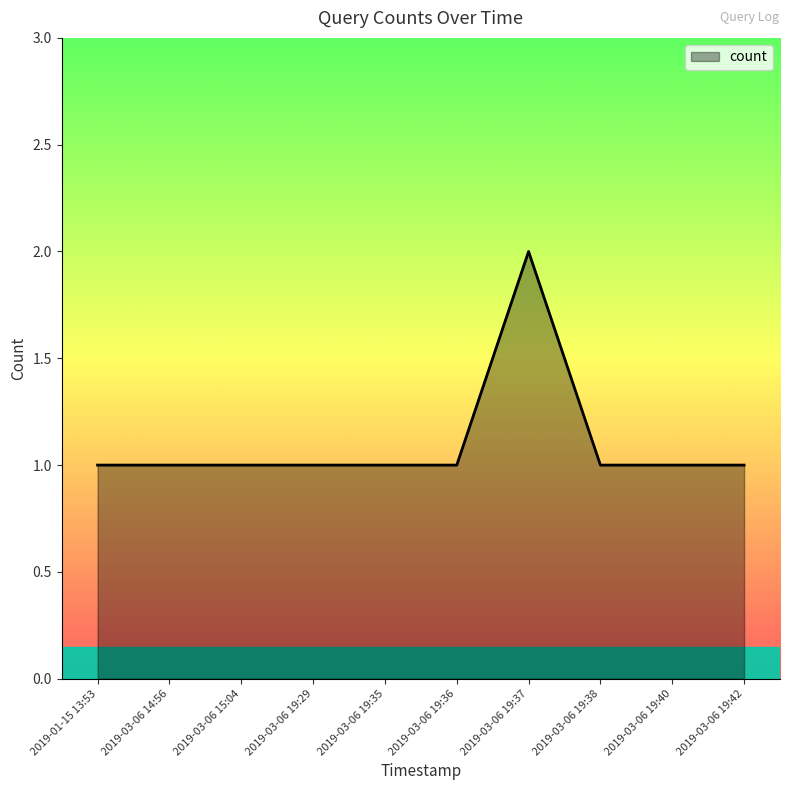

Approximately how many times larger is the value at 2019-03-06 19:42 compared to 2019-03-06 19:35?

1.0